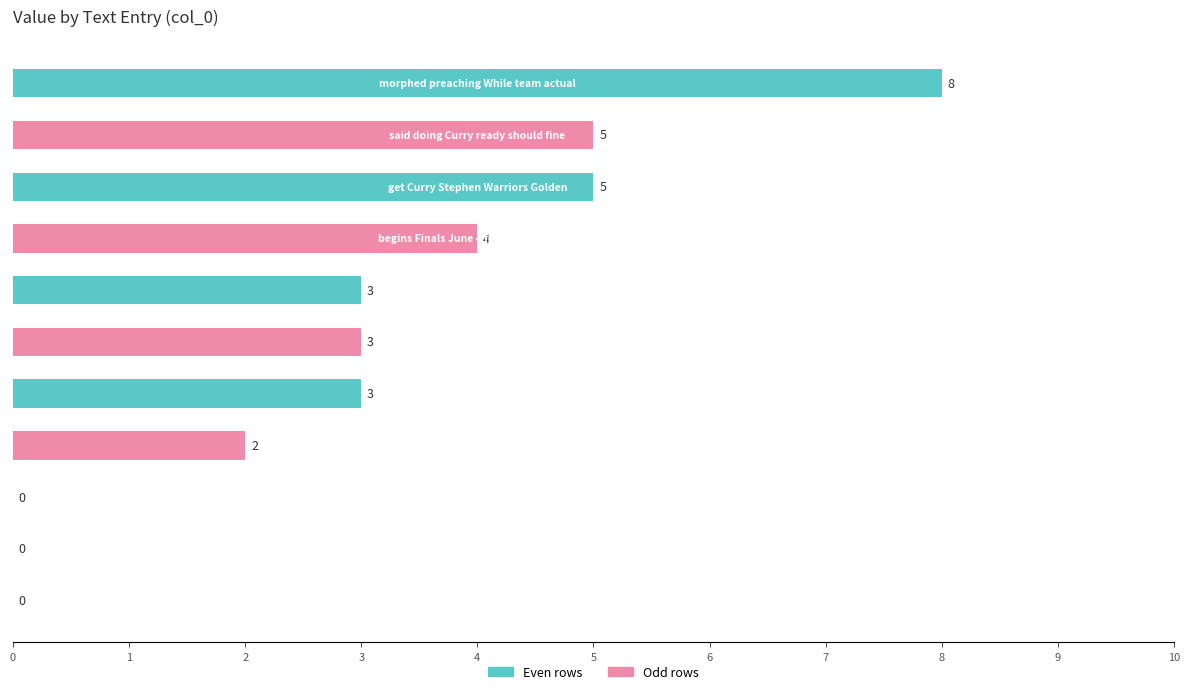

What is the sum of all values?

33